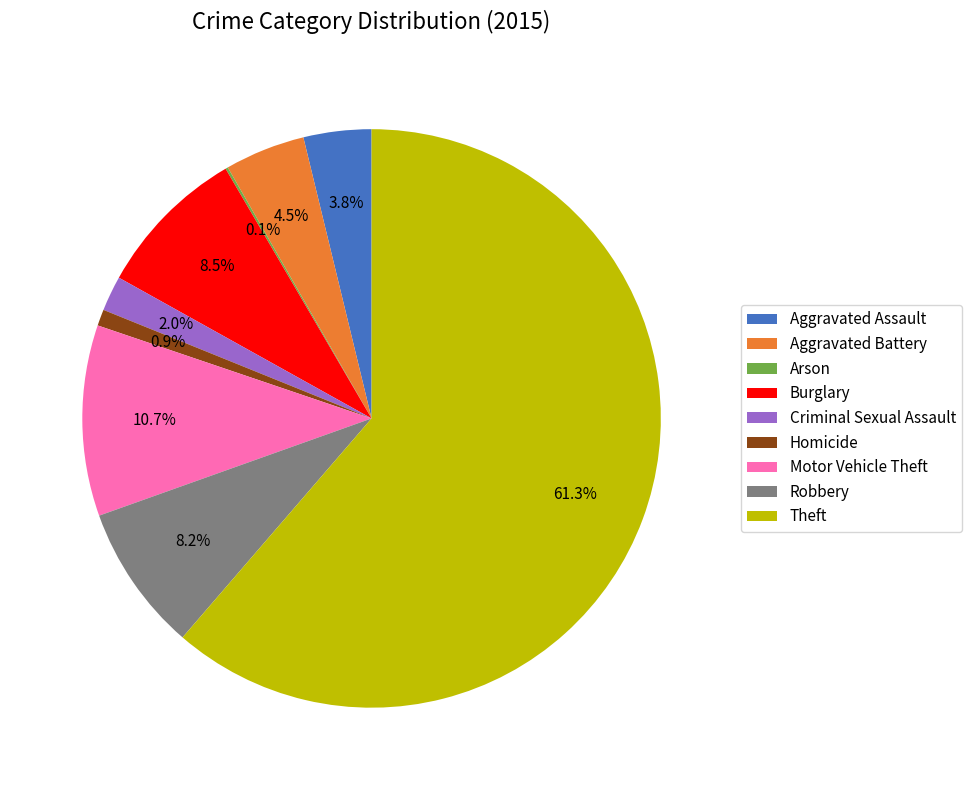

Approximately how many times larger is the value at Aggravated Battery compared to Motor Vehicle Theft?

0.4